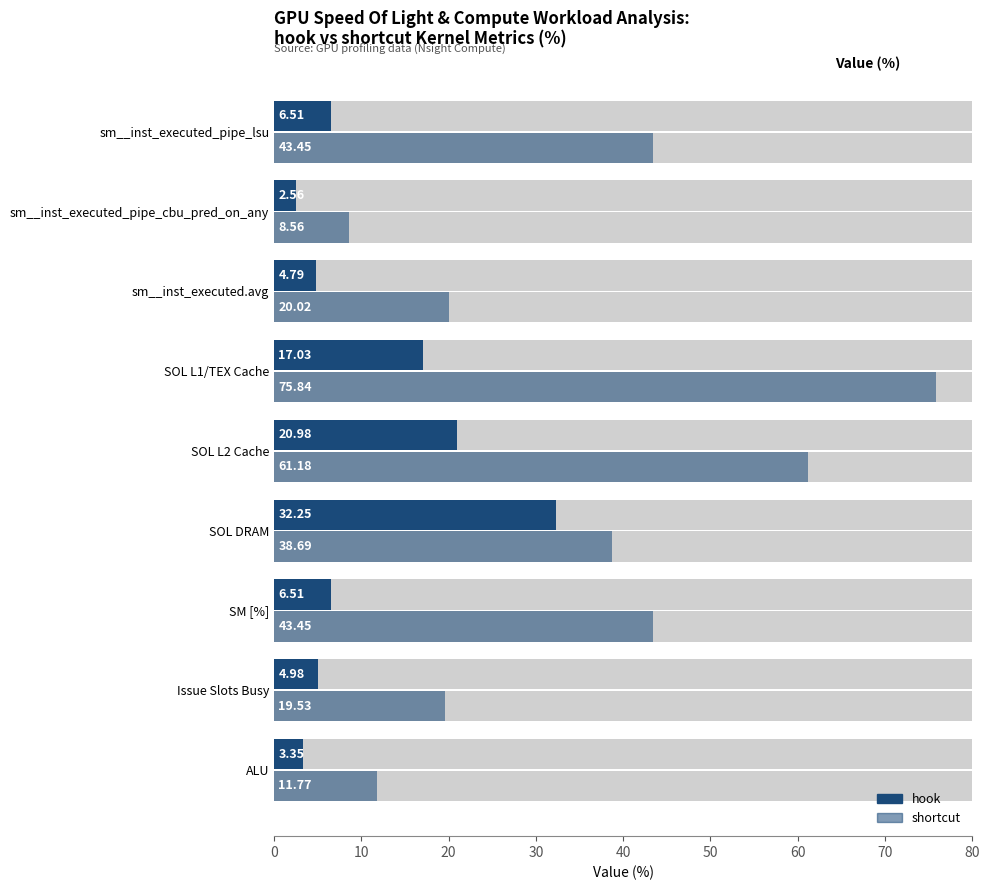

List the series in order of their peak value, highest first.

shortcut, hook